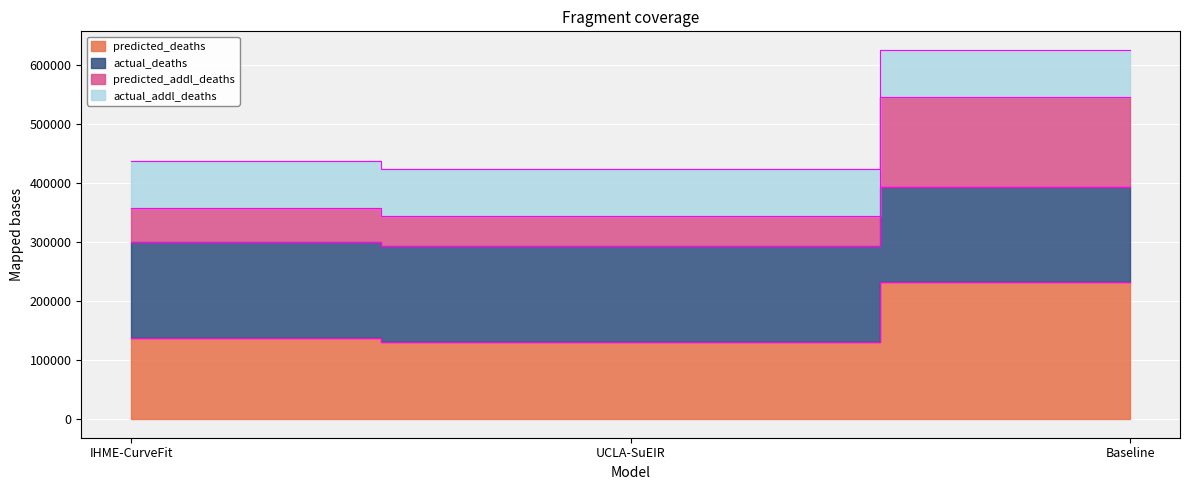

What is the value of the predicted_deaths point at the 2nd from the left?

130781.2